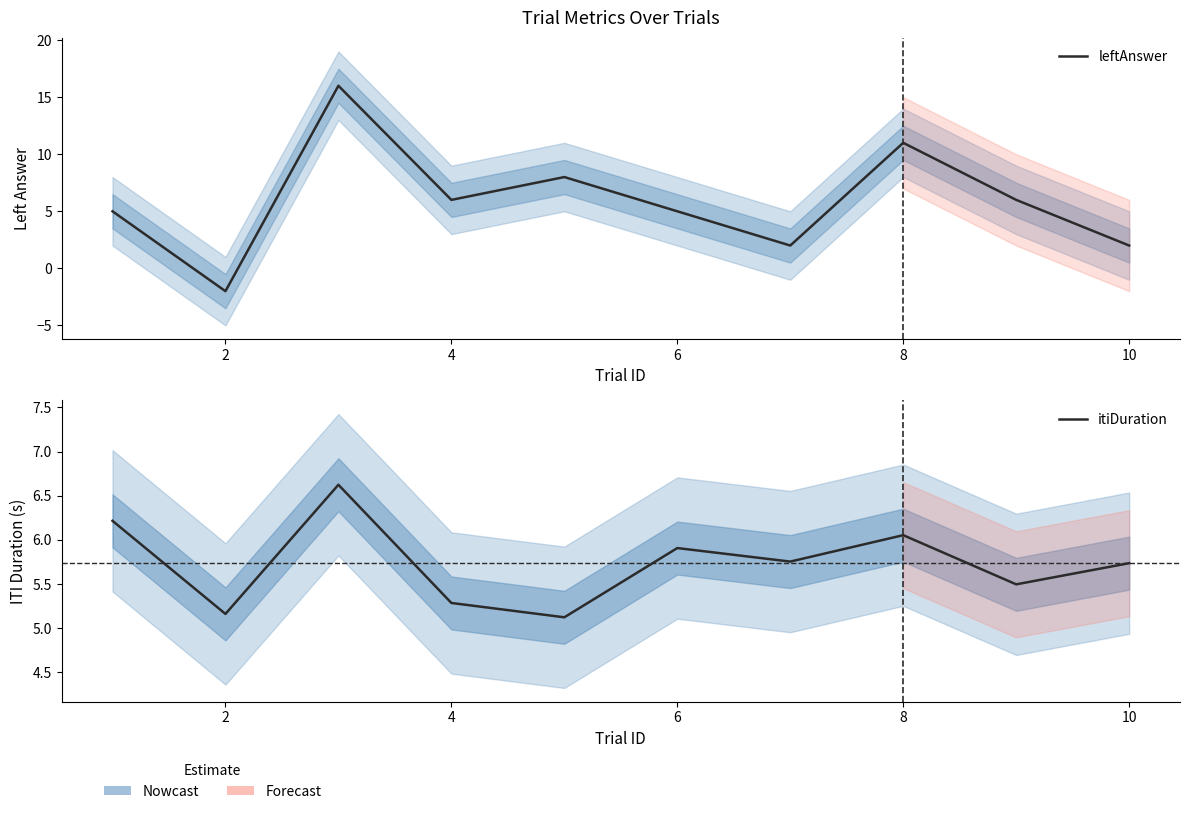

List the series in order of their overall mean, highest first.

leftAnswer, itiDuration